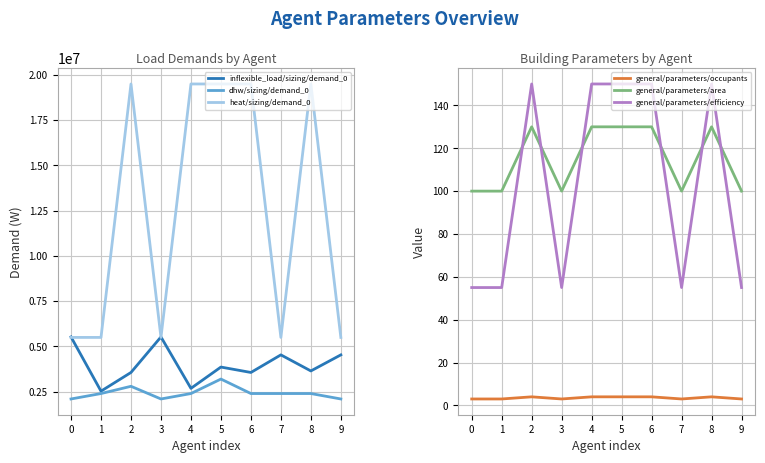

What is the value of the general/parameters/efficiency point at the 10th from the left?

55